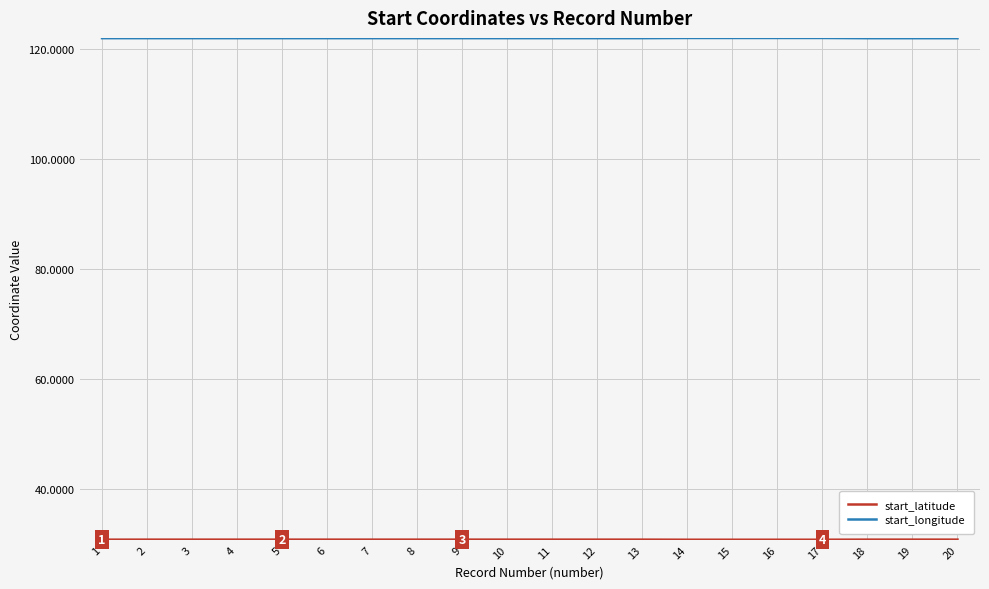

Which series has the largest total across all categories?

start_longitude